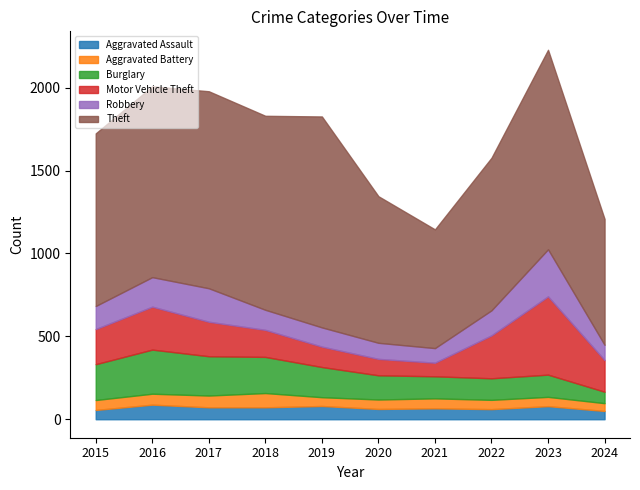

Does the chart display data point markers on the line(s)?

No